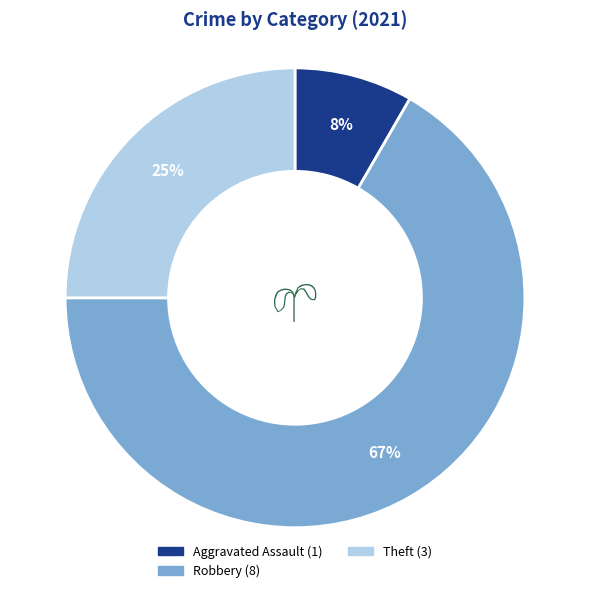

Is there any slice that represents more than half of the pie?

Yes